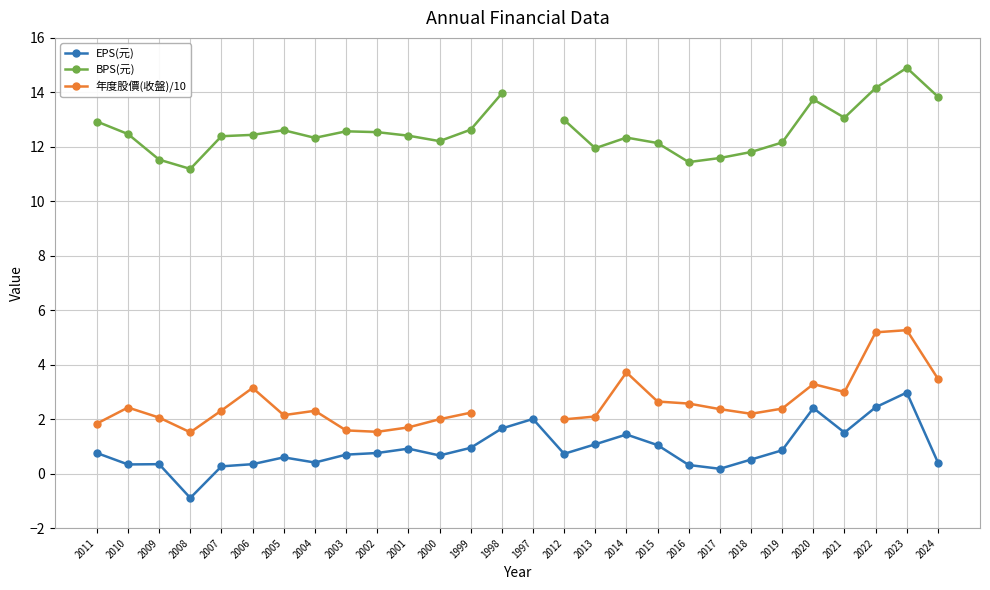

At which label is EPS(元) closest to 1?

1999